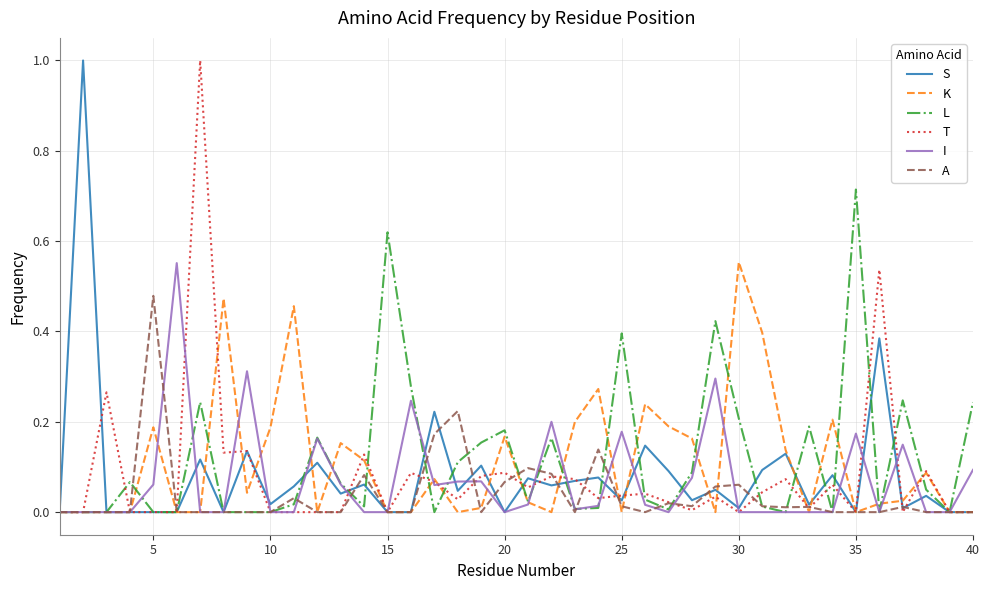

Is this an area chart (filled region under the line)?

No